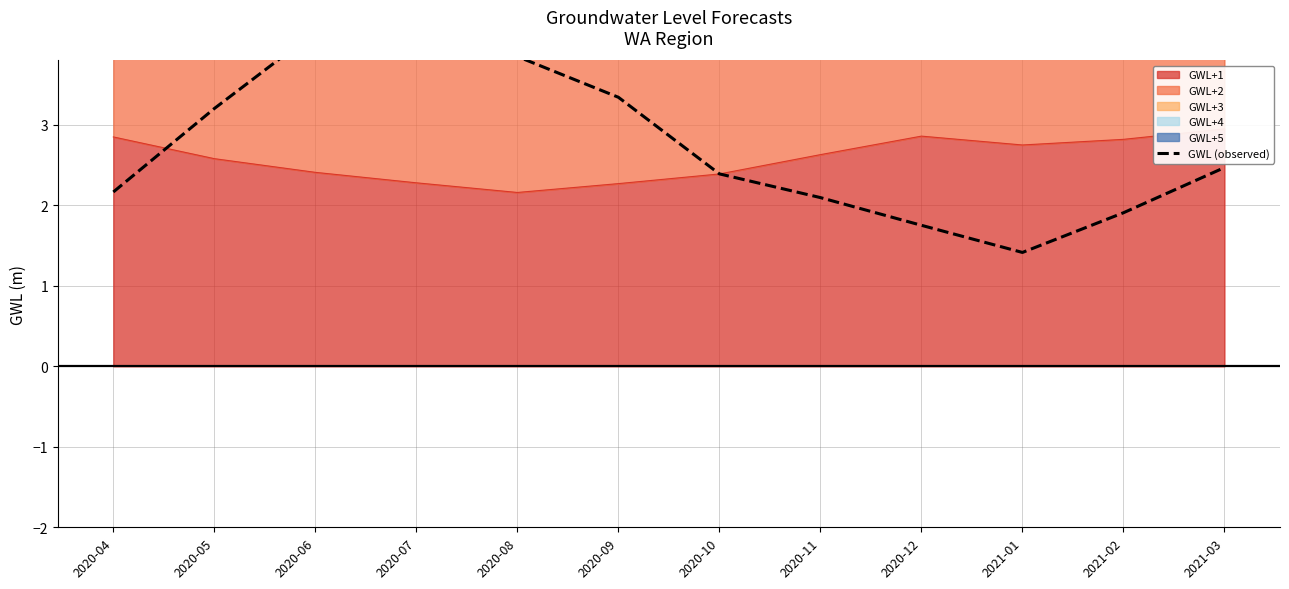

At which category does the data reach its first local valley?

2021-01